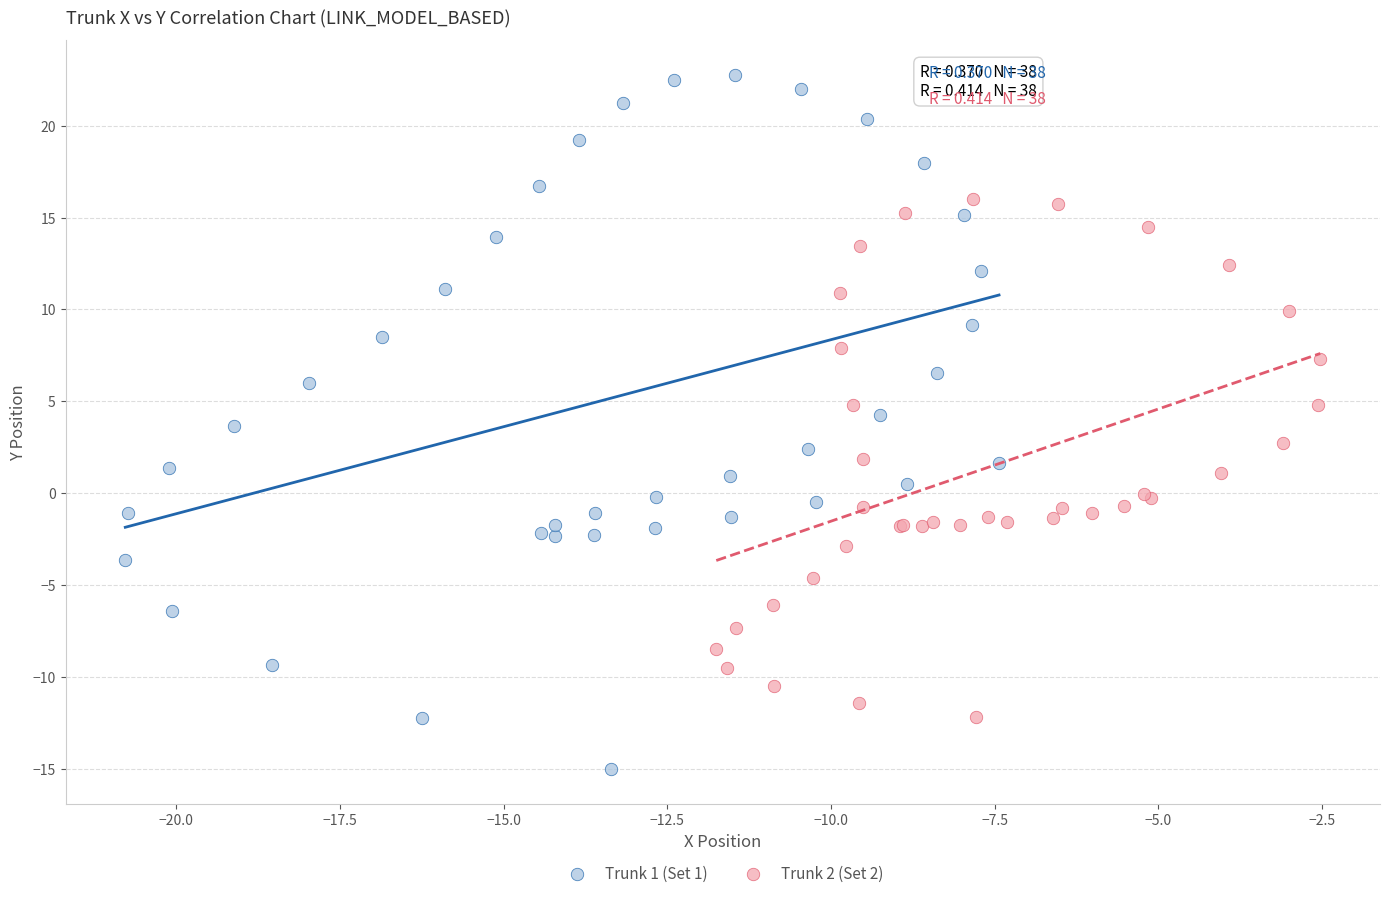

Which series contains the highest Y value?

Trunk 1 (Set 1)